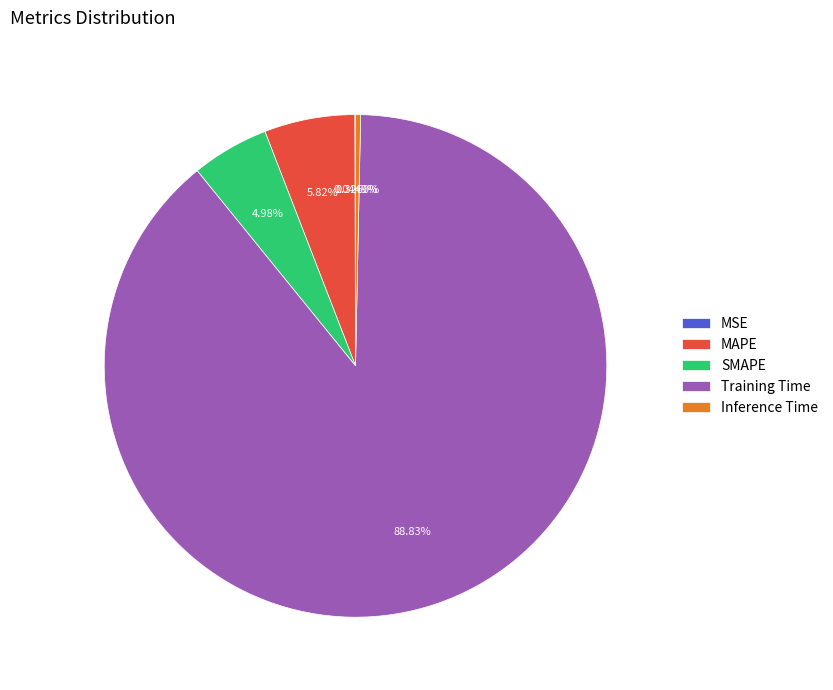

Is the sum of Training Time and Inference Time greater than half?

Yes